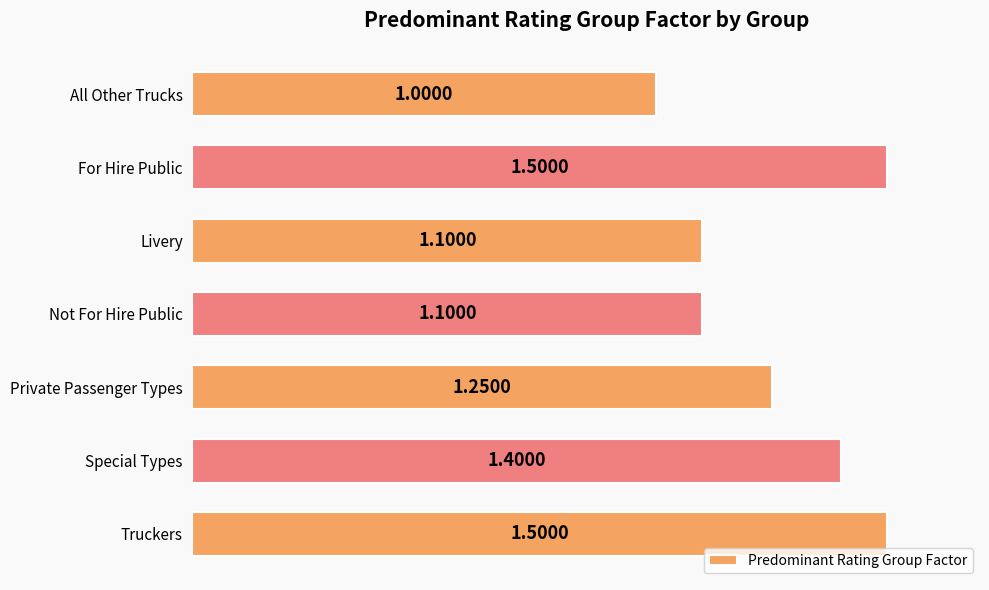

Between Truckers and Special Types, which is larger?

Truckers